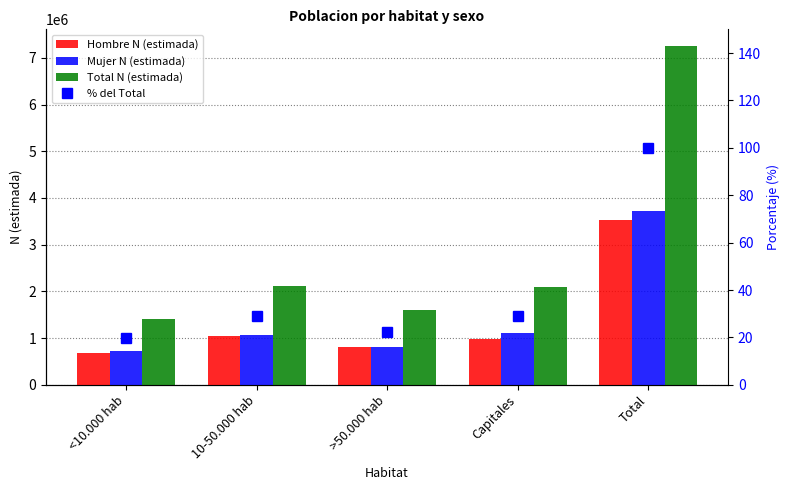

Reading right to left, transcribe all the data shown in this chart.

Hombre N (estimada): Total=3522646.0	Capitales=987918.0	>50.000 hab=801201.0	10-50.000 hab=1046313.0	<10.000 hab=687214.0
Mujer N (estimada): Total=3723946.0	Capitales=1115069.0	>50.000 hab=809664.0	10-50.000 hab=1068878.0	<10.000 hab=730334.0
Total N (estimada): Total=7246592.0	Capitales=2102987.0	>50.000 hab=1610865.0	10-50.000 hab=2115192.0	<10.000 hab=1417548.0
% del Total: Total=100.0	Capitales=29.0	>50.000 hab=22.2	10-50.000 hab=29.2	<10.000 hab=19.6